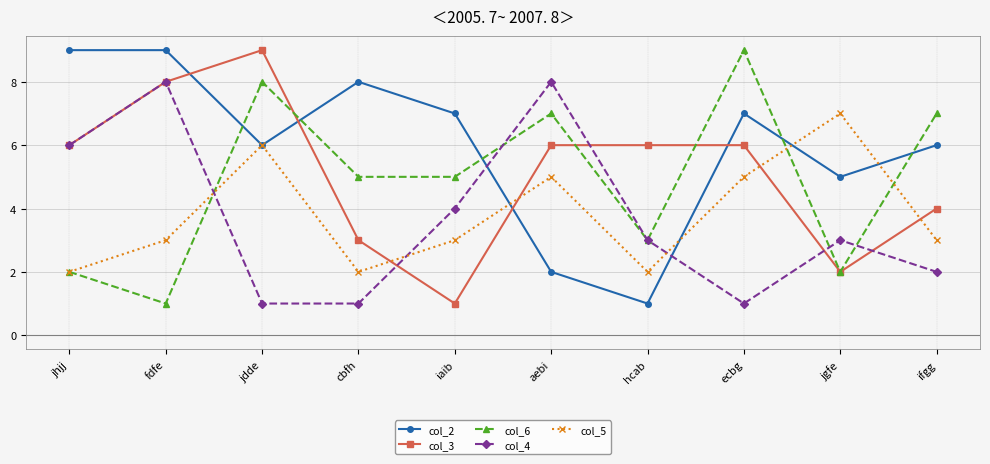

How many series are shown in this chart?

5